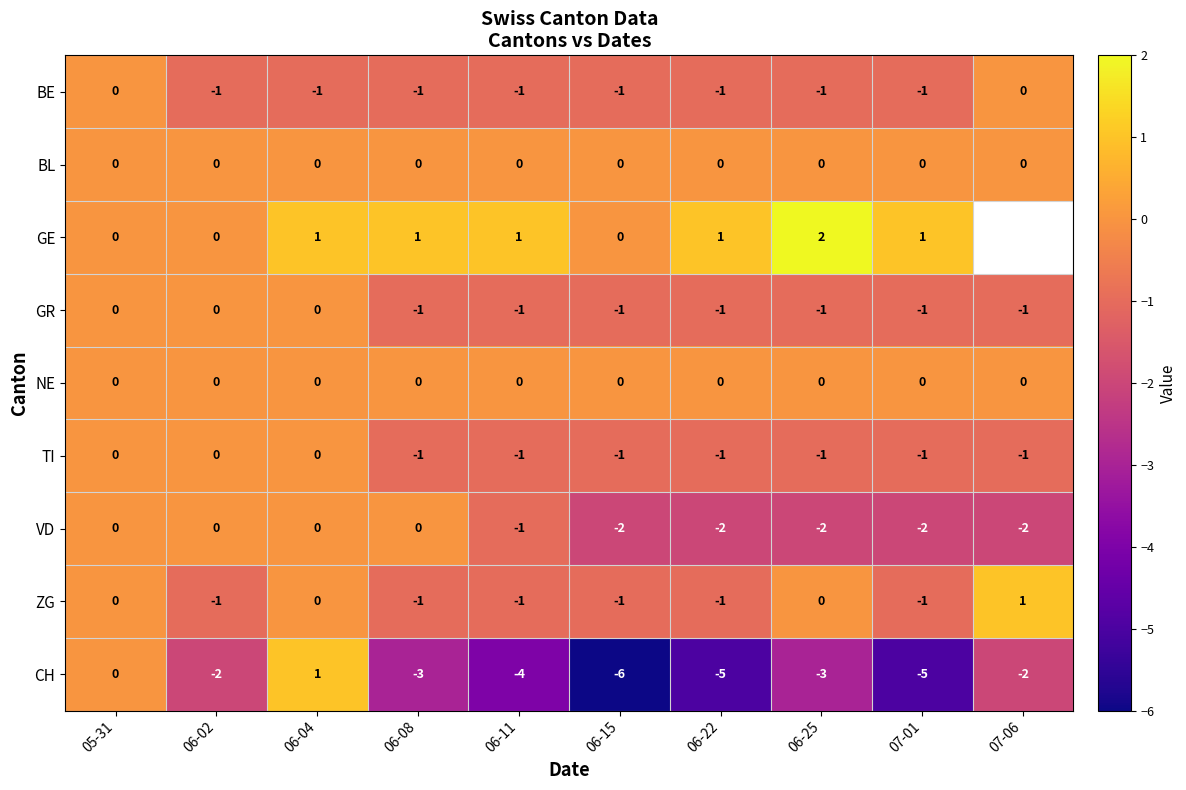

At which label does CH reach its peak?

06-04